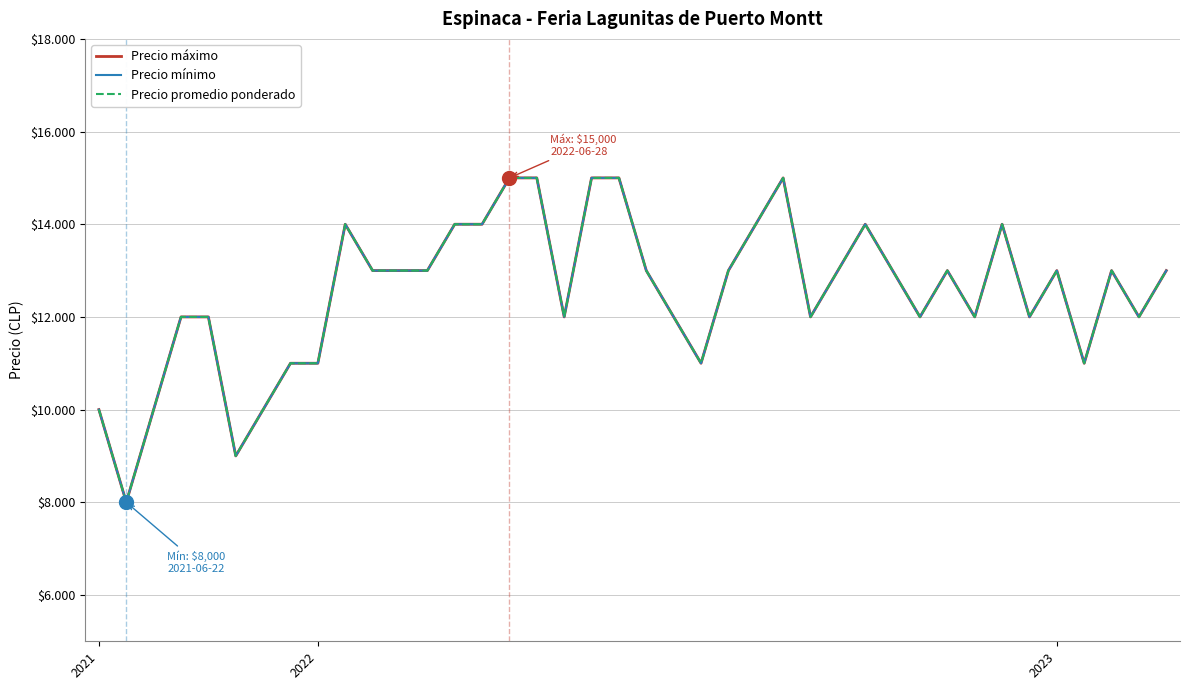

Reading left to right, what are all the values shown in this chart?

Precio máximo: 10000	8000	10000	12000	12000	9000	10000	11000	11000	14000	13000	13000	13000	14000	14000	15000	15000	12000	15000	15000	13000	12000	11000	13000	14000	15000	12000	13000	14000	13000	12000	13000	12000	14000	12000	13000	11000	13000	12000	13000
Precio mínimo: 10000	8000	10000	12000	12000	9000	10000	11000	11000	14000	13000	13000	13000	14000	14000	15000	15000	12000	15000	15000	13000	12000	11000	13000	14000	15000	12000	13000	14000	13000	12000	13000	12000	14000	12000	13000	11000	13000	12000	13000
Precio promedio ponderado: 10000	8000	10000	12000	12000	9000	10000	11000	11000	14000	13000	13000	13000	14000	14000	15000	15000	12000	15000	15000	13000	12000	11000	13000	14000	15000	12000	13000	14000	13000	12000	13000	12000	14000	12000	13000	11000	13000	12000	13000